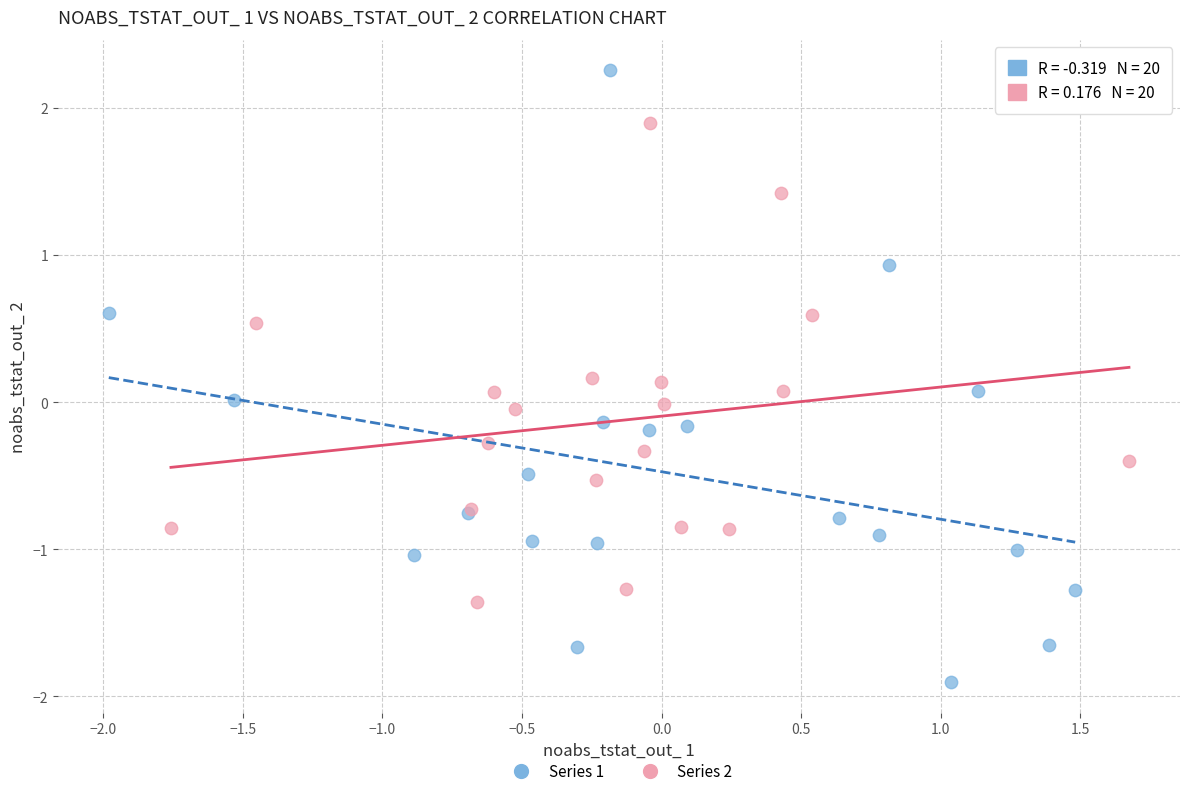

Which series reaches the minimum Y coordinate?

Series 1